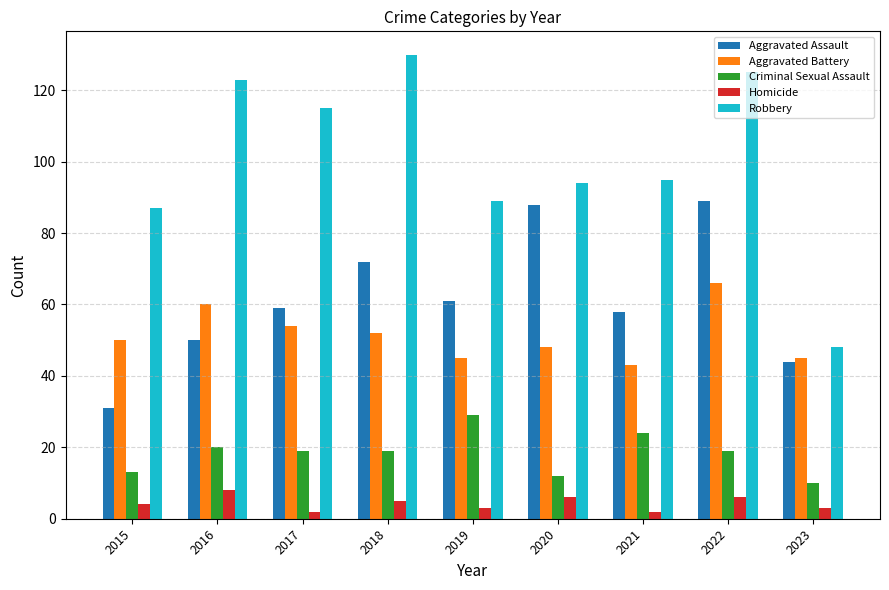

Reading right to left, what are all the values shown in this chart?

Aggravated Assault: 44	89	58	88	61	72	59	50	31
Aggravated Battery: 45	66	43	48	45	52	54	60	50
Criminal Sexual Assault: 10	19	24	12	29	19	19	20	13
Homicide: 3	6	2	6	3	5	2	8	4
Robbery: 48	125	95	94	89	130	115	123	87